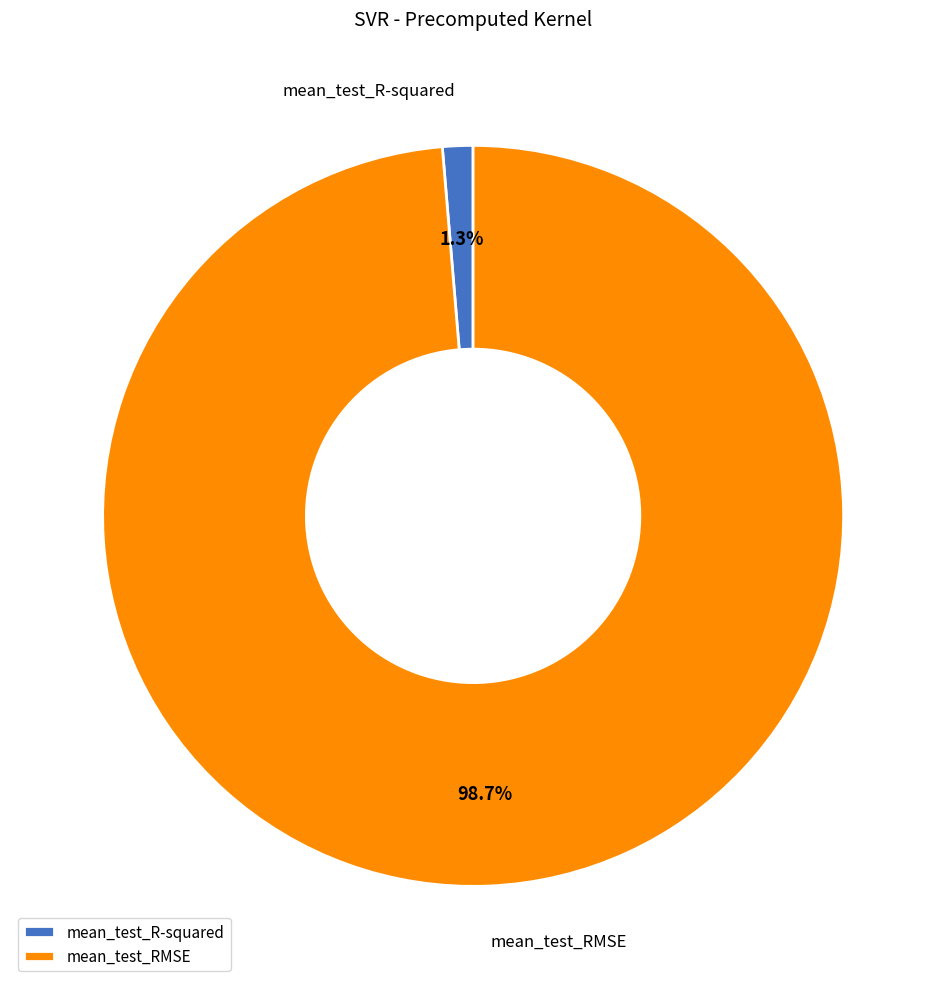

What percentage is the mean_test_R-squared slice, to the nearest percent?

1%